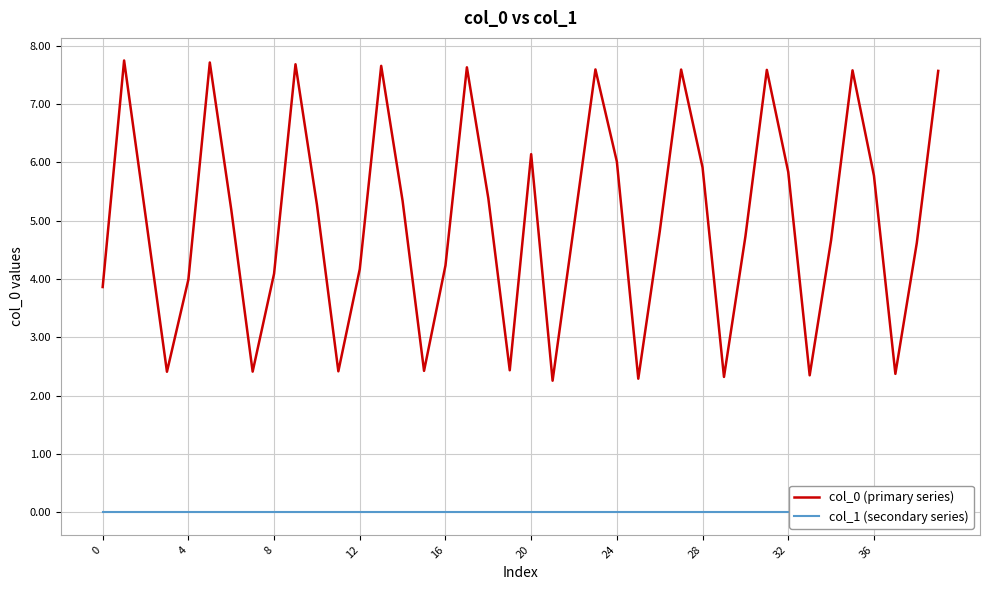

The value of col_0 (primary series) at 28 is 2.0. True or false?

False